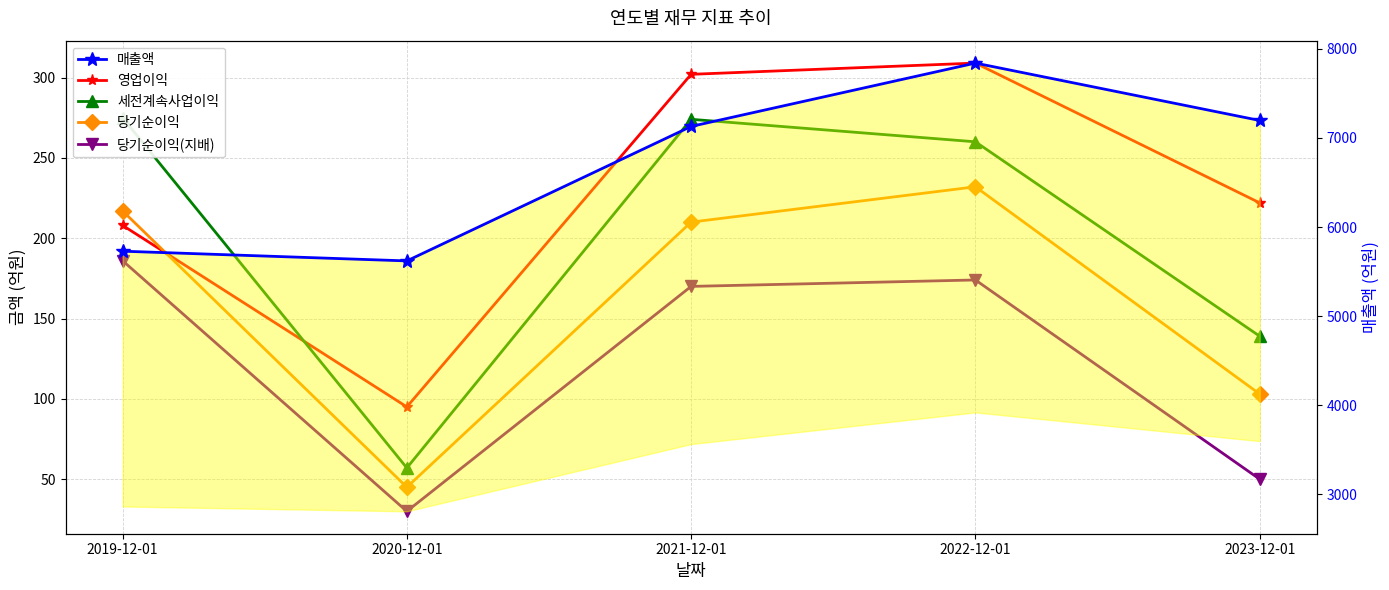

What is the spread (max minus min) of values at 2020-12-01?

5590